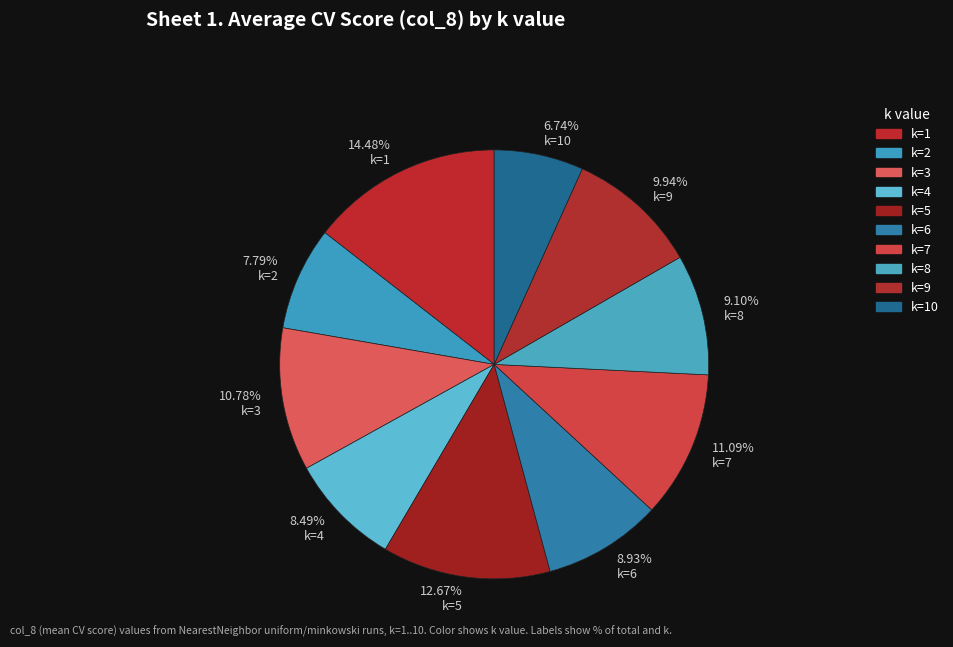

Is it true that k=10 is 16% of the pie?

False